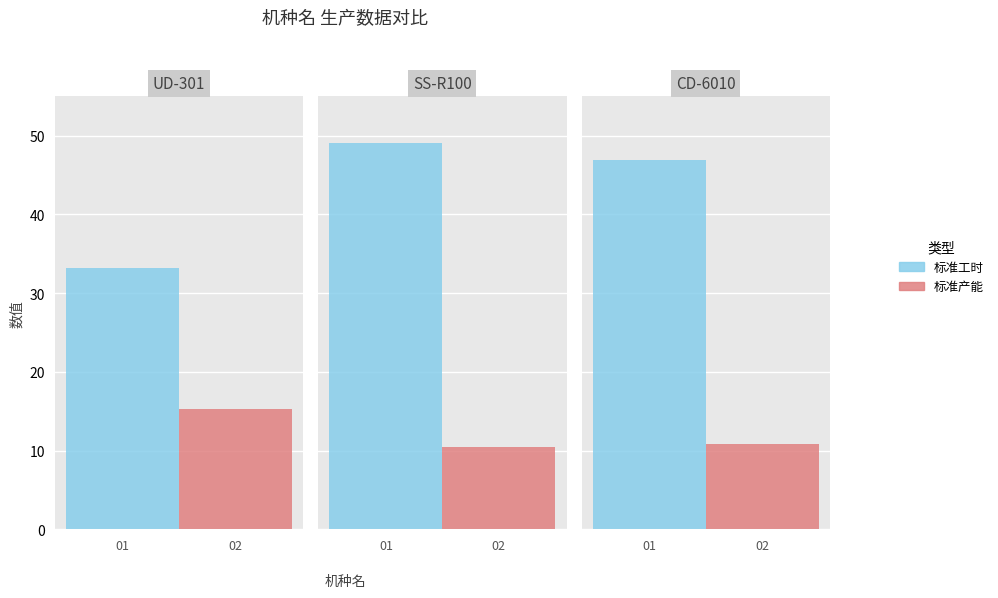

Which category has the lowest value in the 标准产能 series?

SS-R100